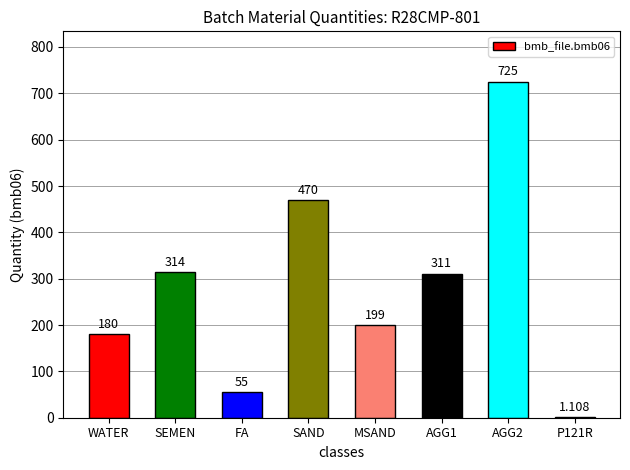

Which has a higher value, MSAND or P121R?

MSAND